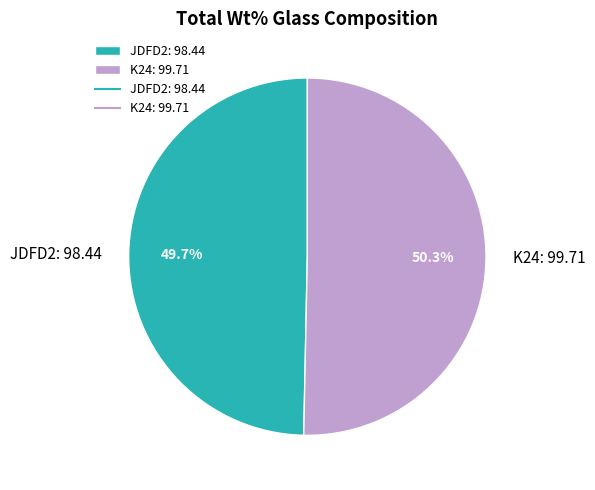

To the nearest percent, what is the difference between the largest and smallest slice percentages?

1%